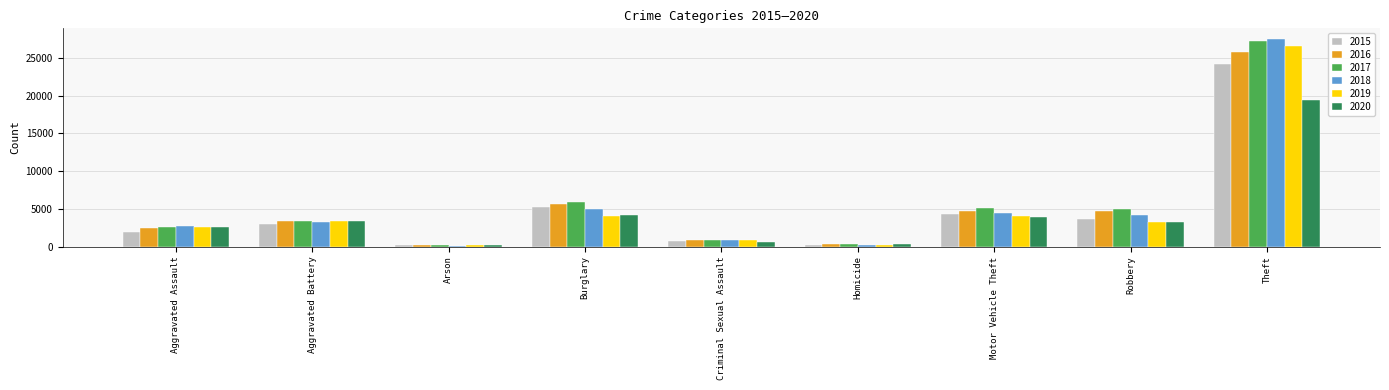

How many groups of bars are there?

9